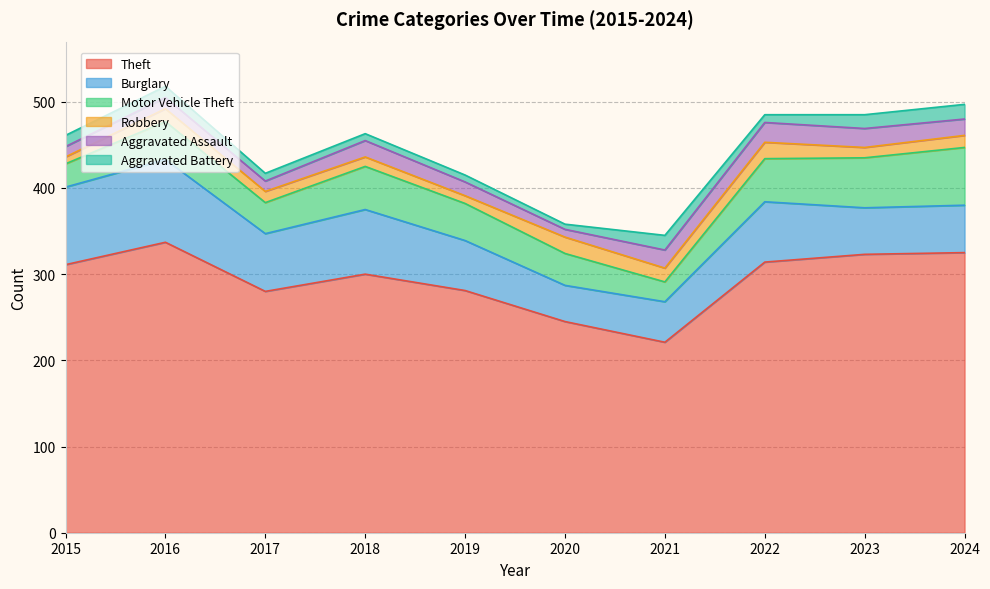

Reading right to left, list all the values displayed in this chart.

Theft: 2024=325	2023=323	2022=314	2021=221	2020=245	2019=281	2018=300	2017=280	2016=337	2015=311
Burglary: 2024=55	2023=54	2022=70	2021=47	2020=42	2019=58	2018=75	2017=67	2016=96	2015=90
Motor Vehicle Theft: 2024=67	2023=58	2022=50	2021=23	2020=37	2019=43	2018=50	2017=36	2016=44	2015=27
Robbery: 2024=14	2023=12	2022=19	2021=16	2020=19	2019=9	2018=11	2017=13	2016=15	2015=8
Aggravated Assault: 2024=19	2023=22	2022=23	2021=21	2020=9	2019=16	2018=19	2017=12	2016=13	2015=12
Aggravated Battery: 2024=17	2023=16	2022=9	2021=17	2020=6	2019=8	2018=8	2017=9	2016=13	2015=13